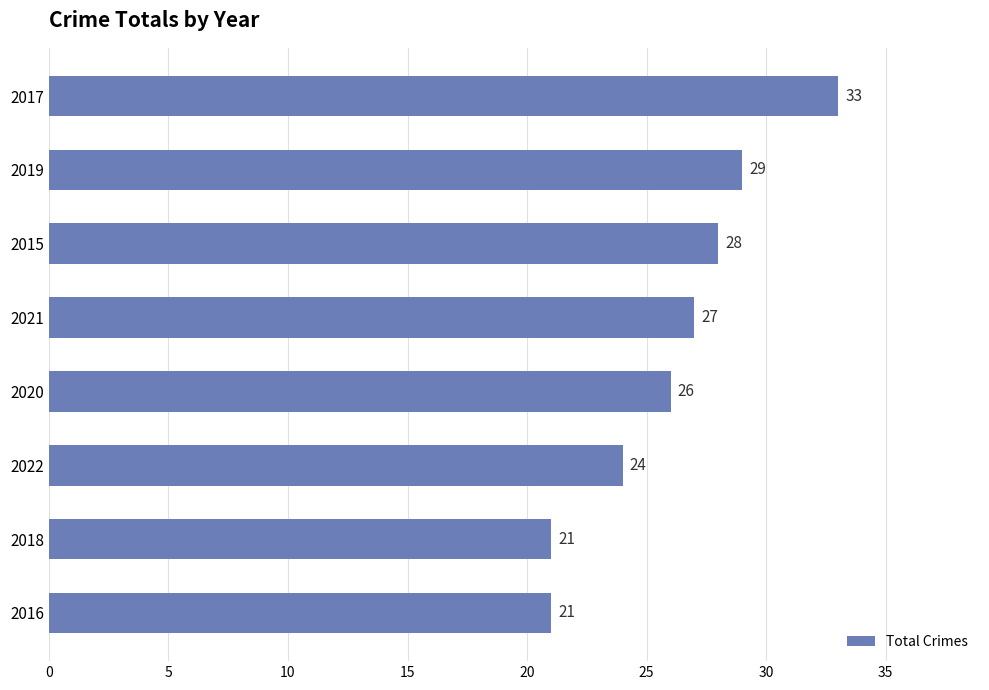

What value does the data have at 2016, to the nearest 10?

20